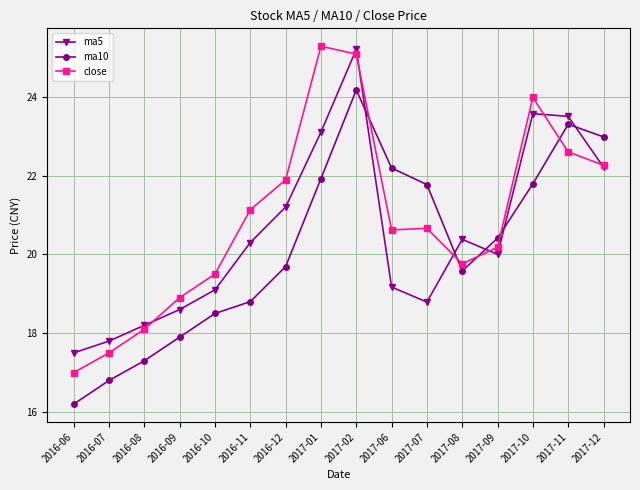

Reading left to right, transcribe all the data shown in this chart.

ma5: 17.5	17.8	18.2	18.6	19.1	20.3	21.2	23.1	25.2	19.2	18.8	20.4	20.0	23.6	23.5	22.2
ma10: 16.2	16.8	17.3	17.9	18.5	18.8	19.7	21.9	24.2	22.2	21.8	19.6	20.4	21.8	23.3	23.0
close: 17.0	17.5	18.1	18.9	19.5	21.1	21.9	25.3	25.1	20.6	20.7	19.8	20.2	24.0	22.6	22.3